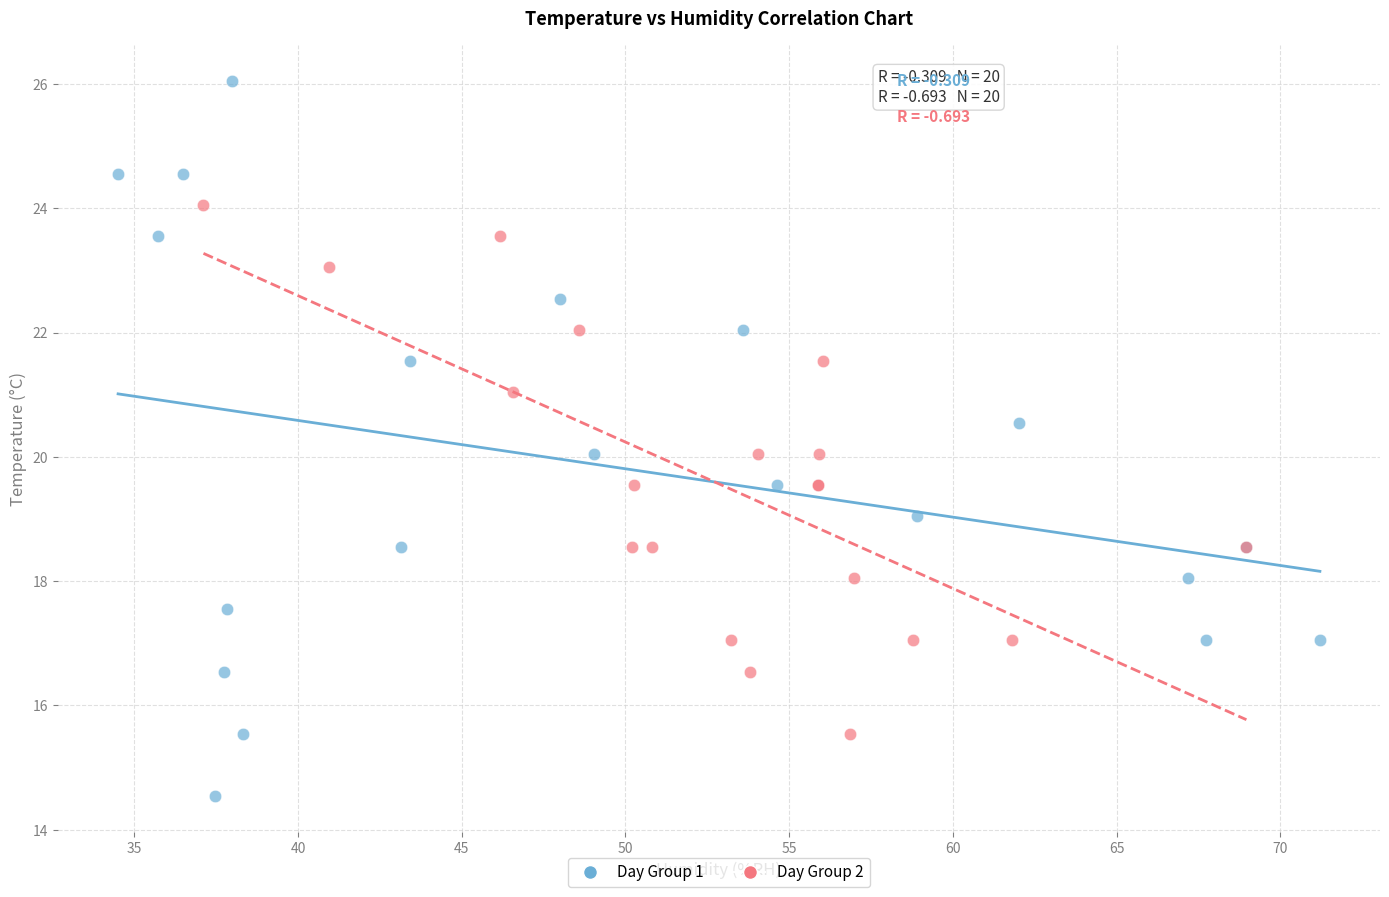

Which series reaches the maximum Y coordinate?

Day Group 1